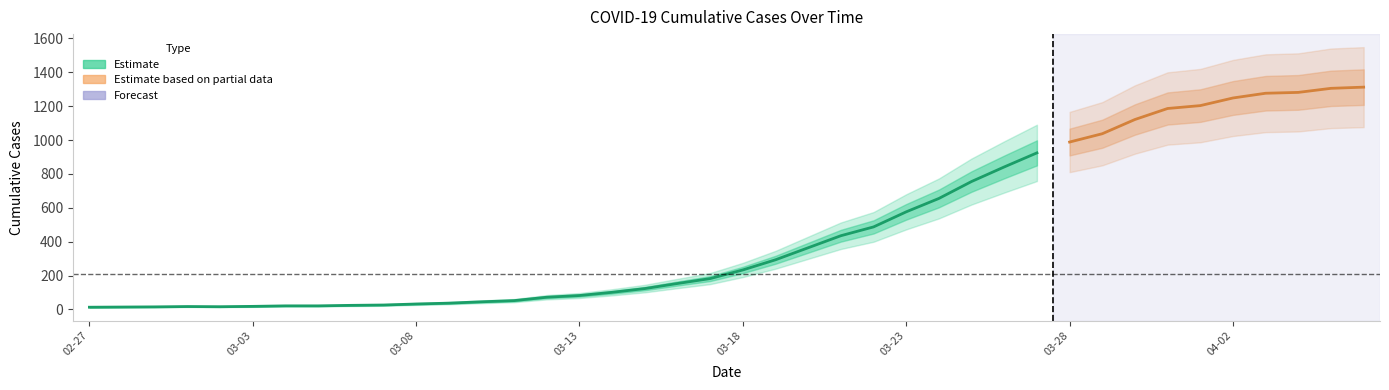

Is it true that the value at 2020-03-08 is 12?

False